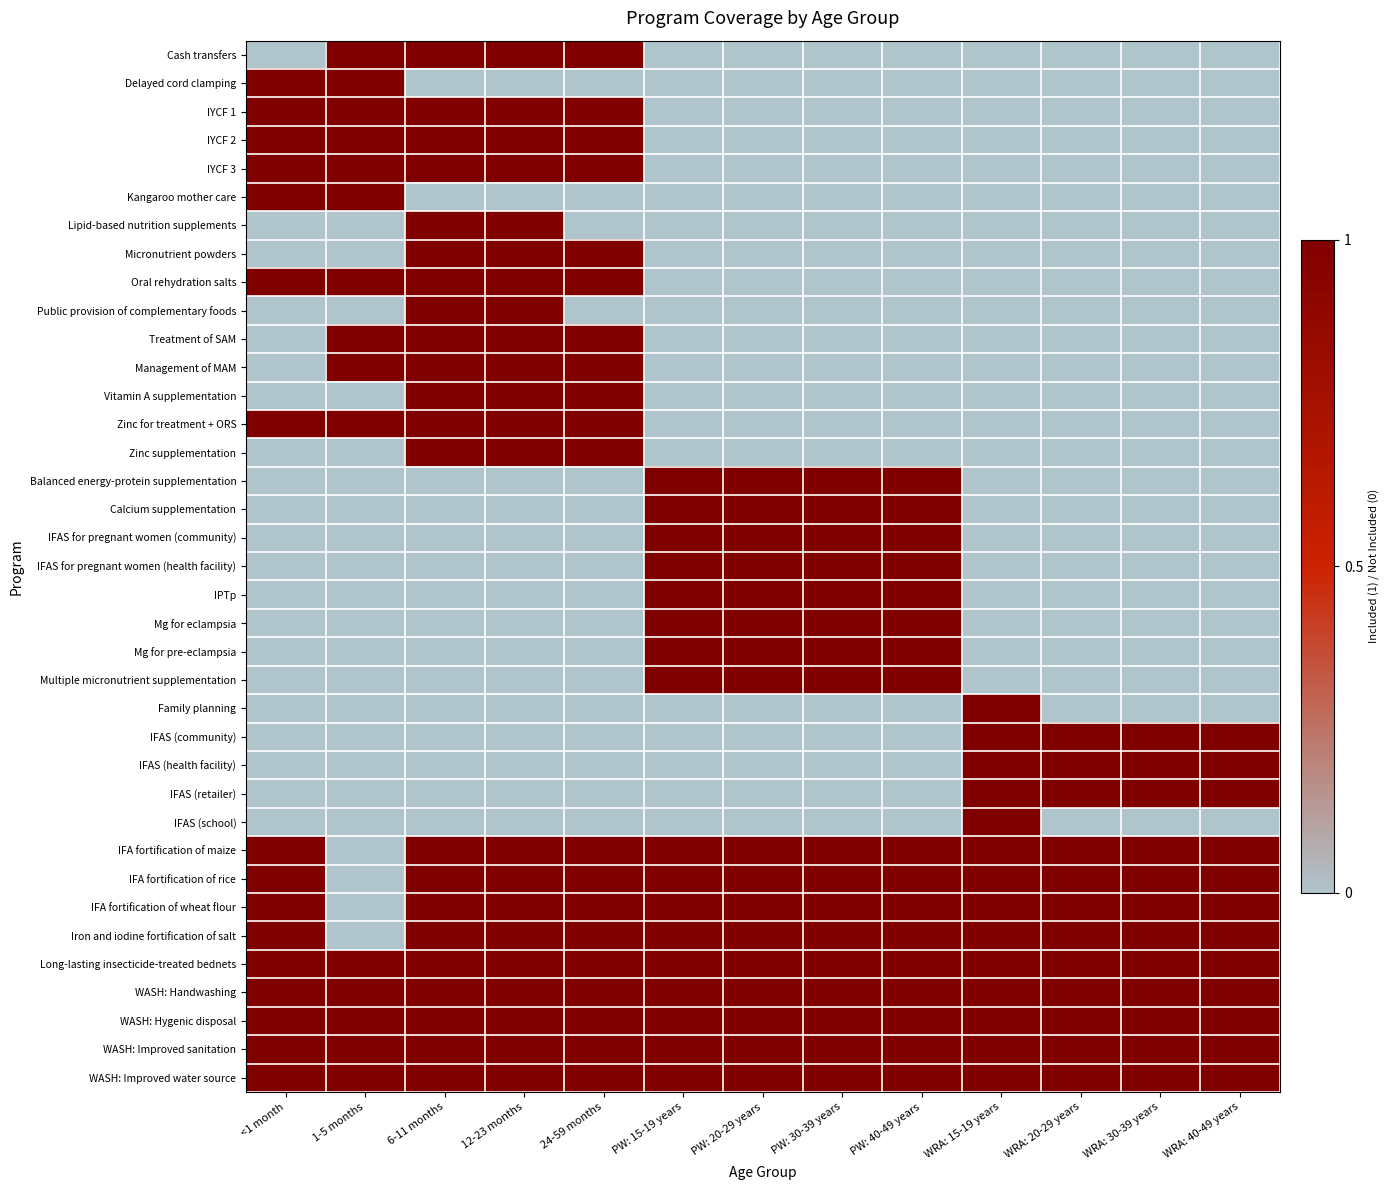

Between <1 month and 1-5 months, which series saw the biggest shift?

Cash transfers